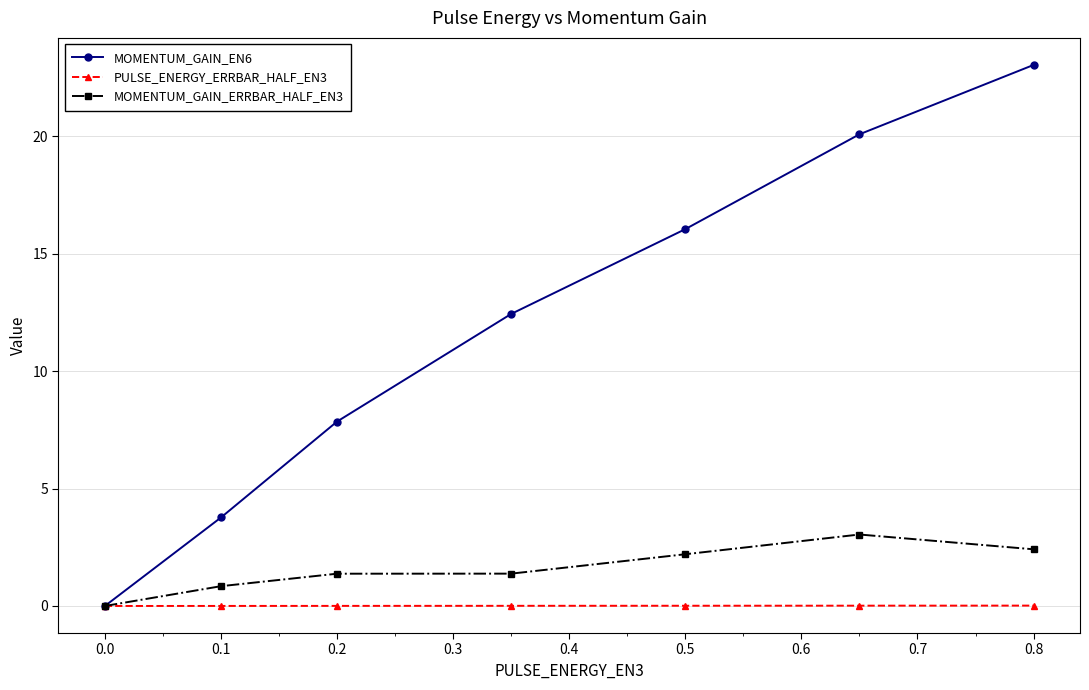

Which series has the widest spread of values?

MOMENTUM_GAIN_EN6